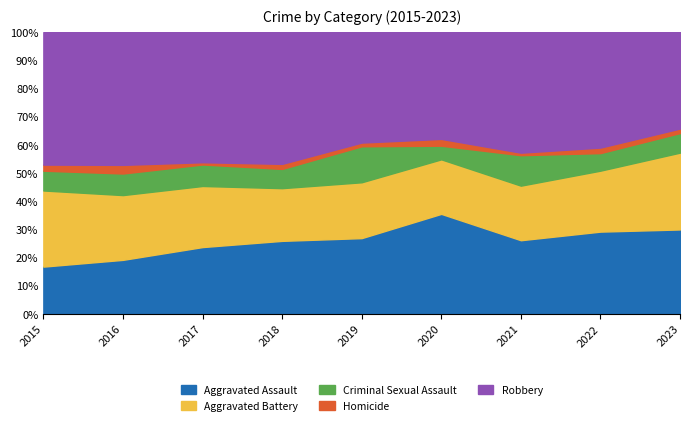

Which series has the largest total across all categories?

Robbery